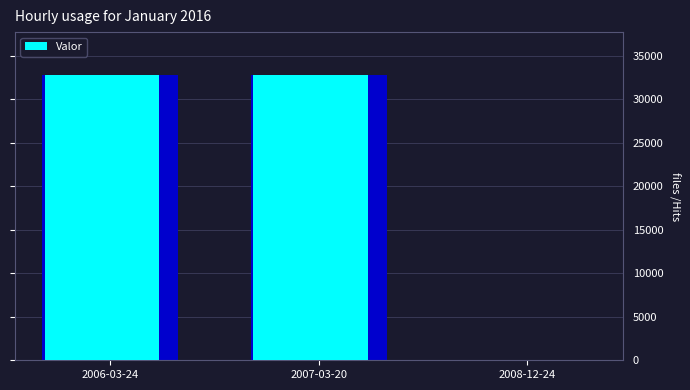

What is the maximum value shown in the chart?

32778